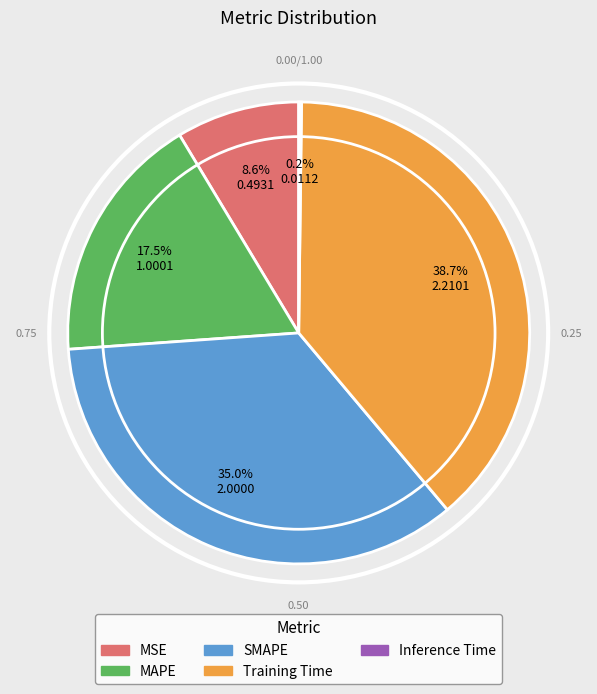

Is MSE the majority of the pie?

No